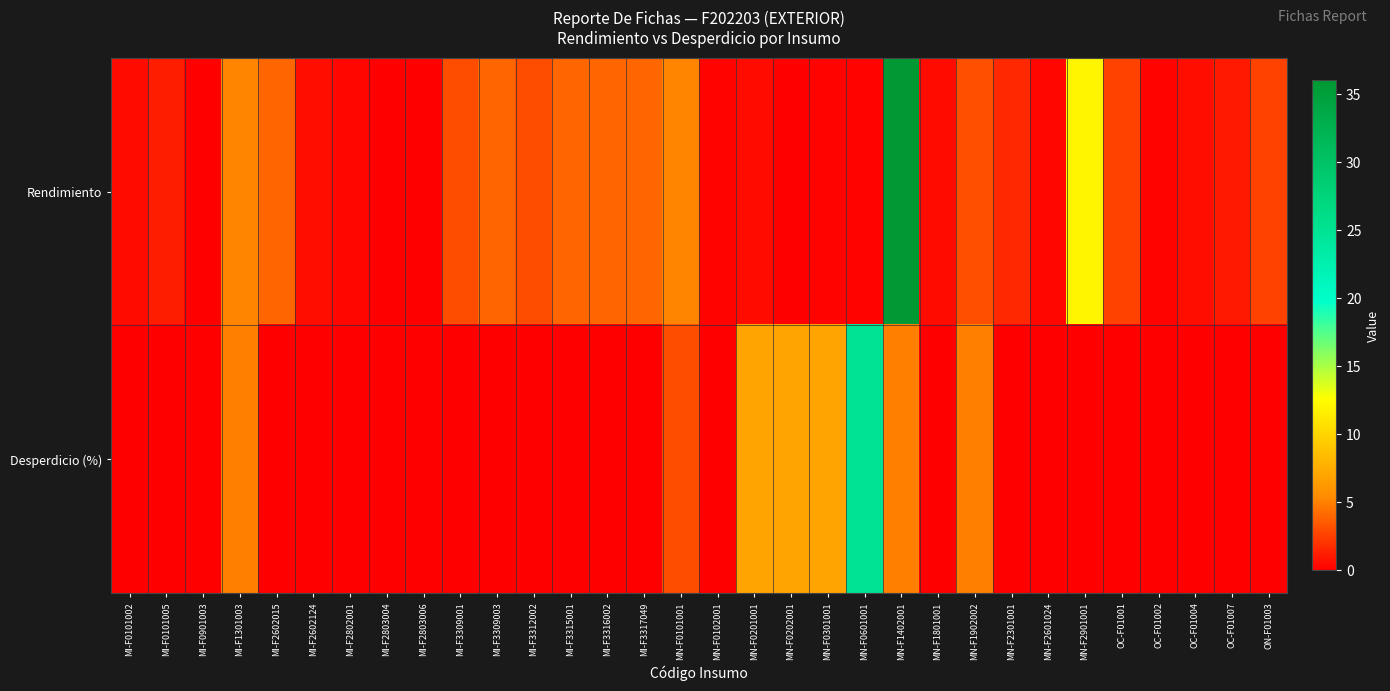

Which series has the largest total across all categories?

Rendimiento